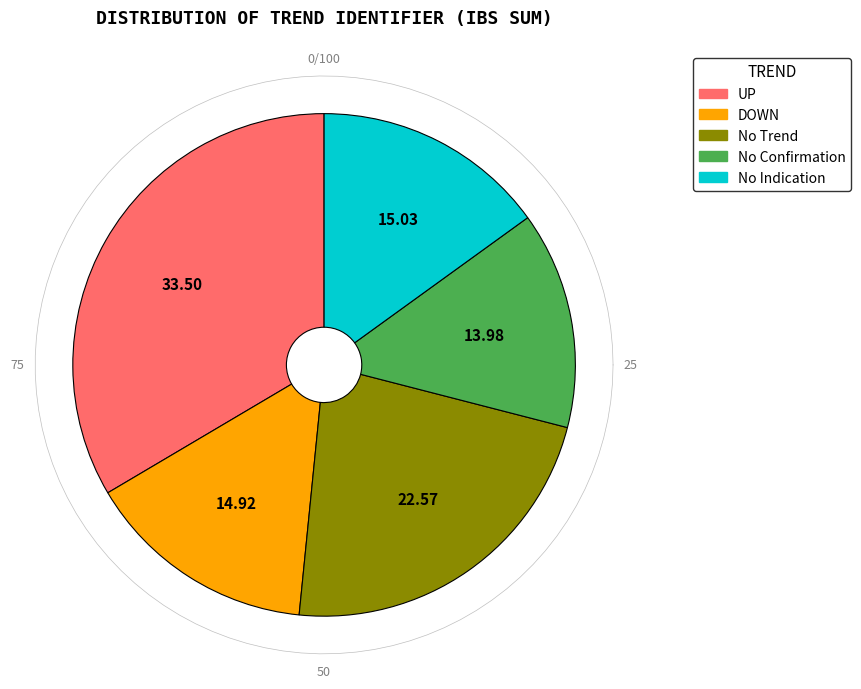

Count the number of slices in the pie.

2